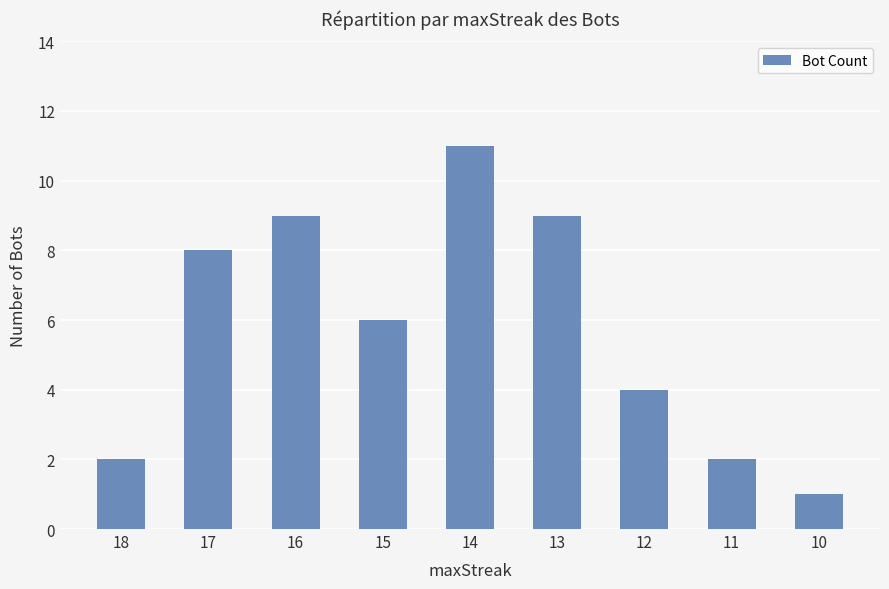

Is it true that the value at 14 is 17?

False